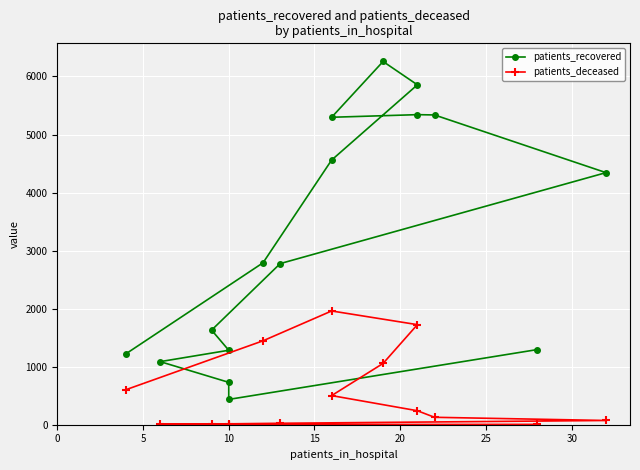

List the series in order of their overall mean, highest first.

patients_recovered, patients_deceased